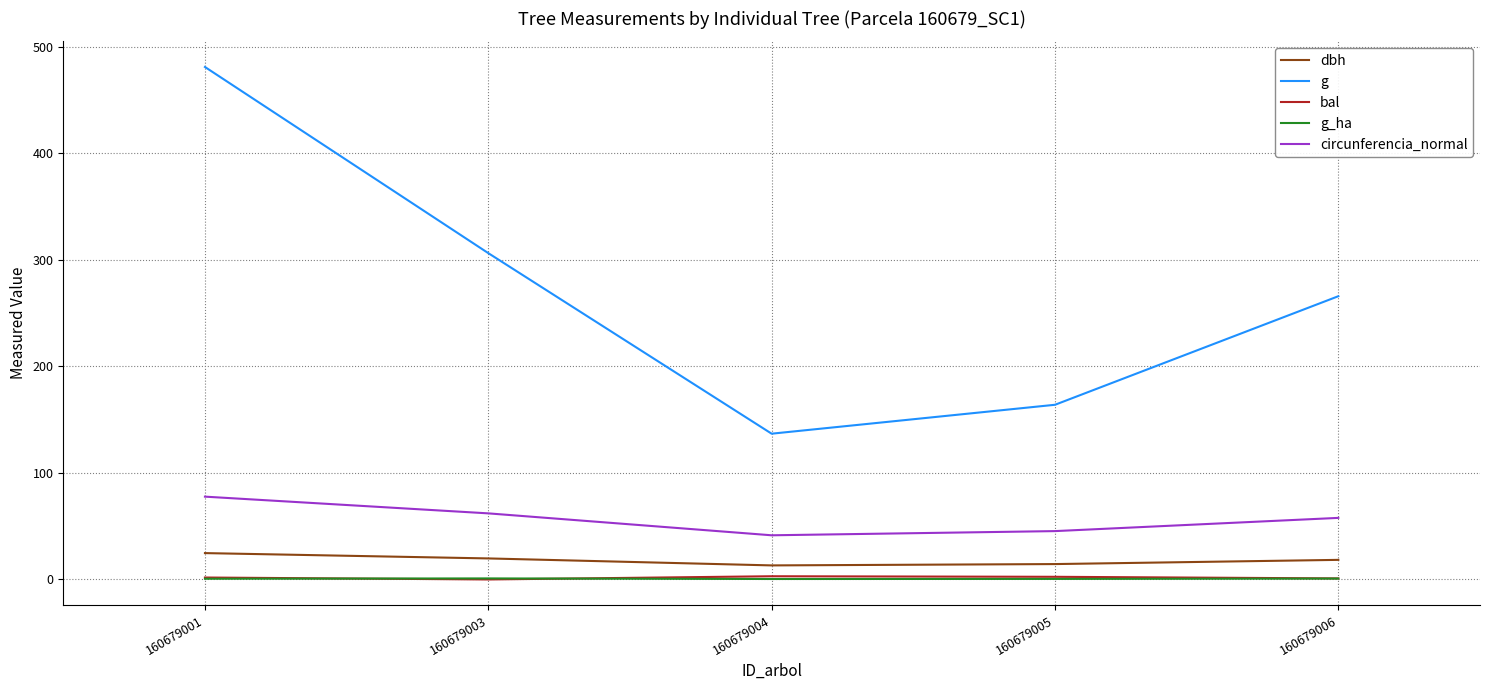

At which category is the sum across all series the highest?

160679001